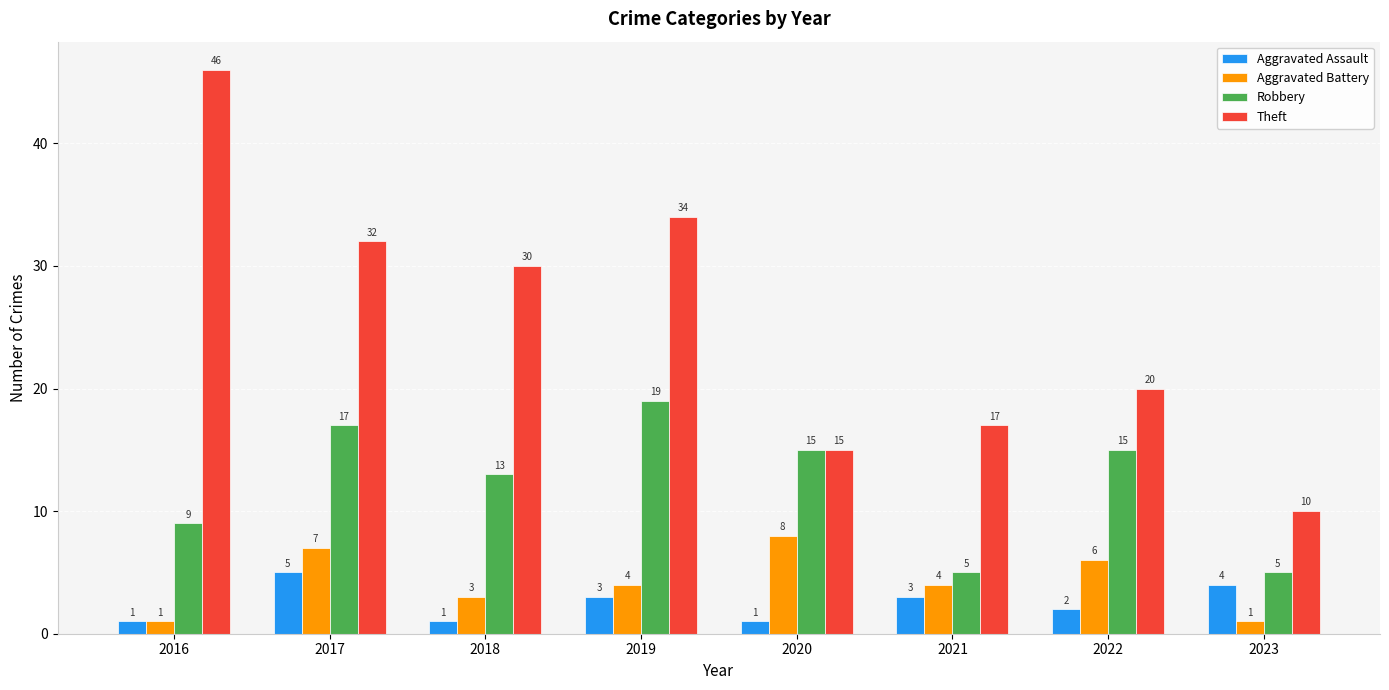

Which series changed the most between 2016 and 2023?

Theft